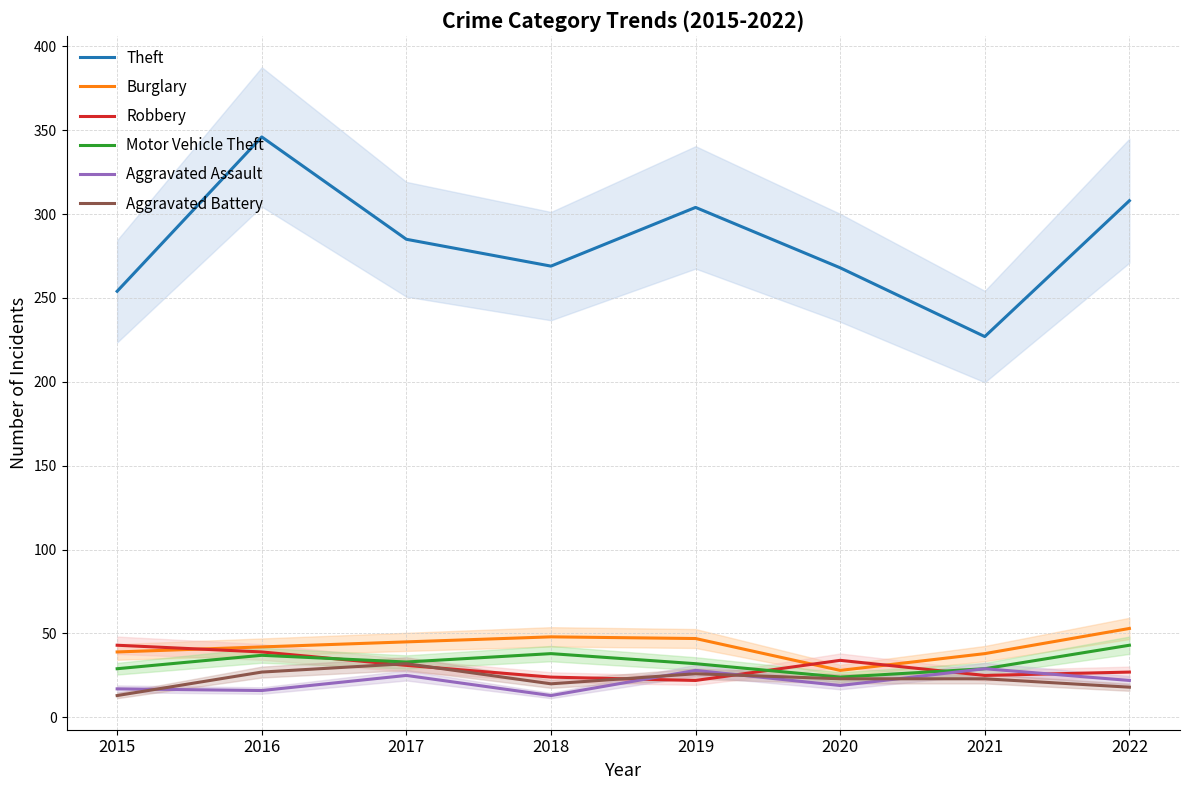

What are all the series names shown in the legend?

Theft, Burglary, Robbery, Motor Vehicle Theft, Aggravated Assault, Aggravated Battery